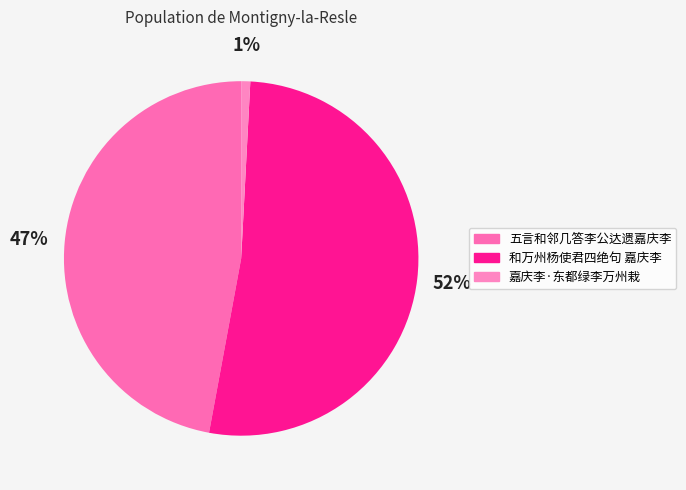

How many slices are in this pie chart?

3